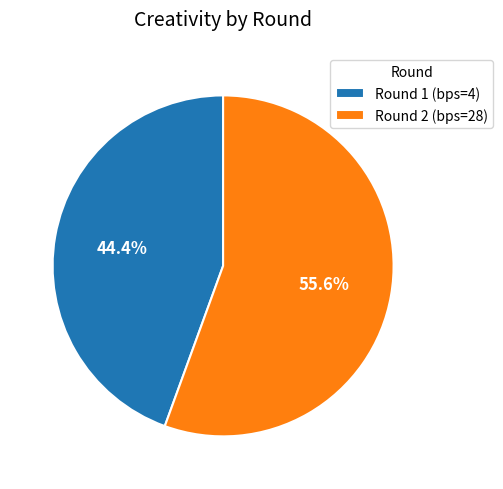

Between Round 1 (bps=4) and Round 2 (bps=28), which is larger?

Round 2 (bps=28)